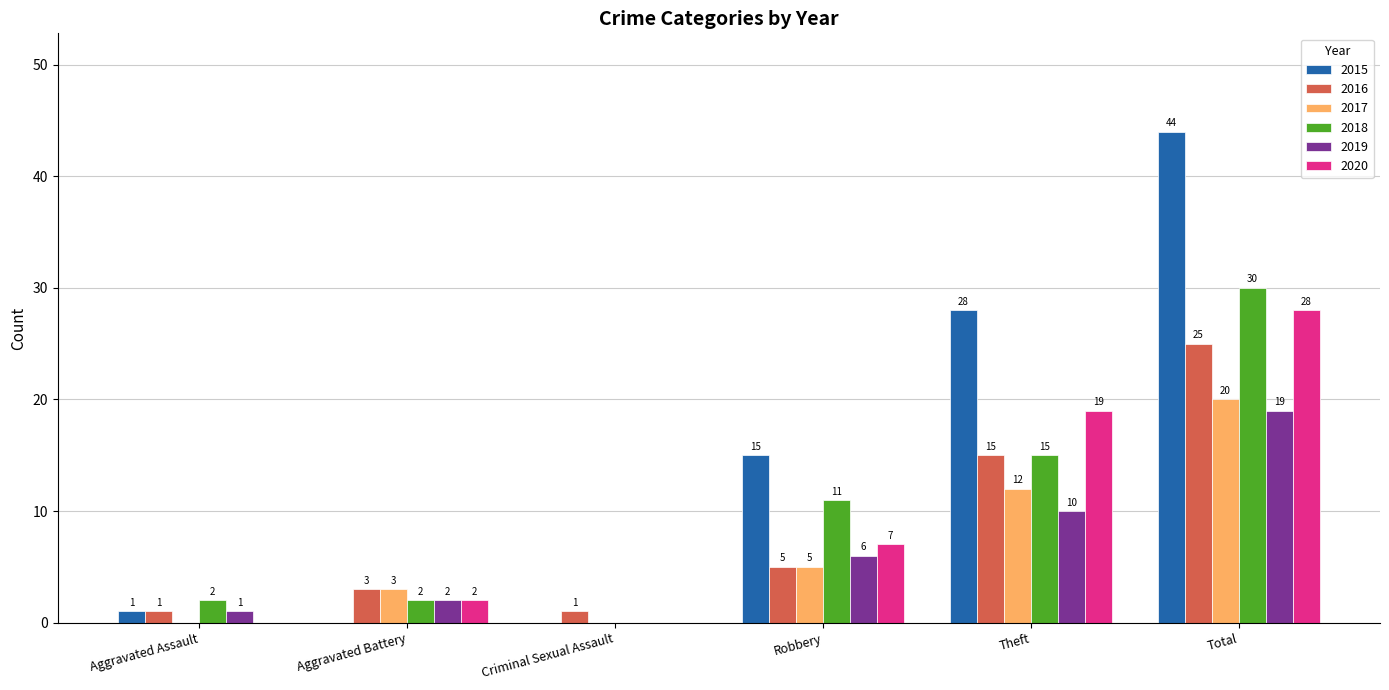

How many data points does each series have?

6